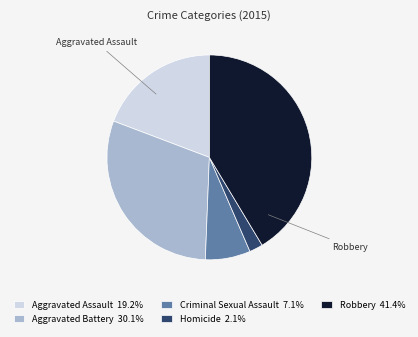

Do Aggravated Battery and Robbery together represent more than half of the pie?

Yes